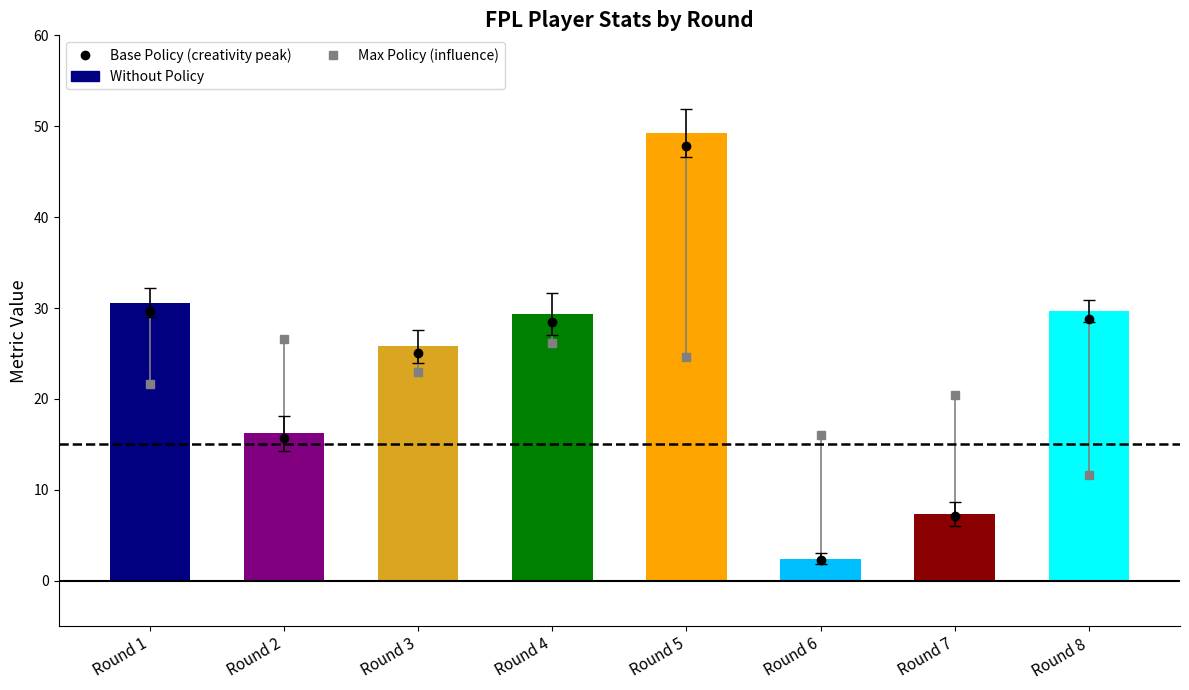

True or false: the data shows 10.6 at Round 3.

False